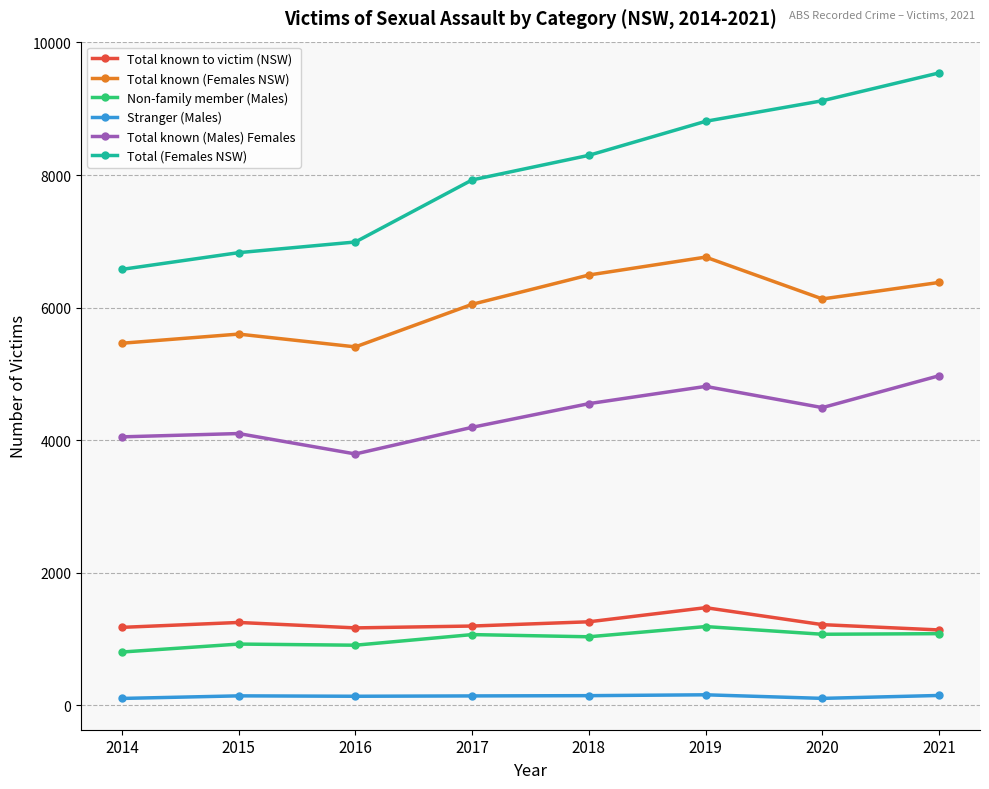

True or false: Total known (Females NSW) and Total known to victim (NSW) cross at least once.

False